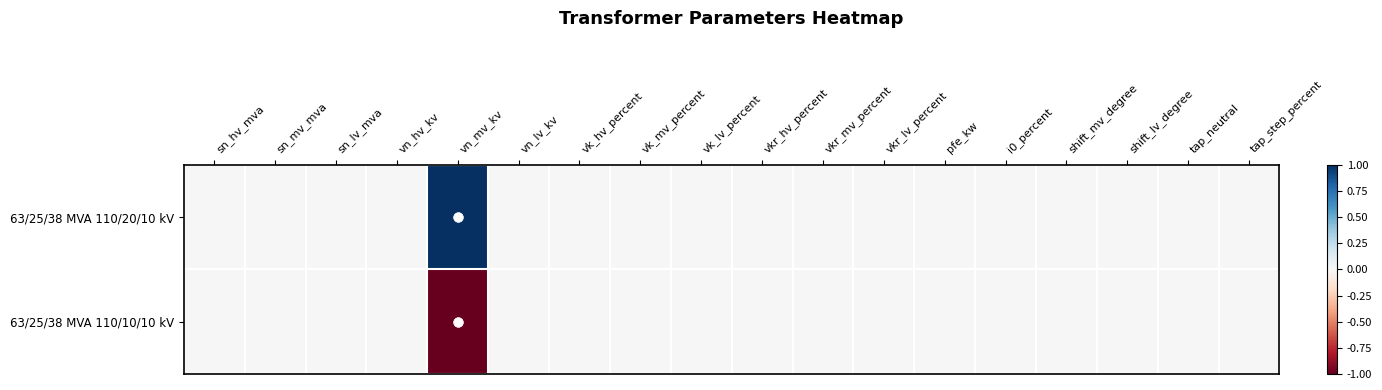

What is the greatest value displayed?

1